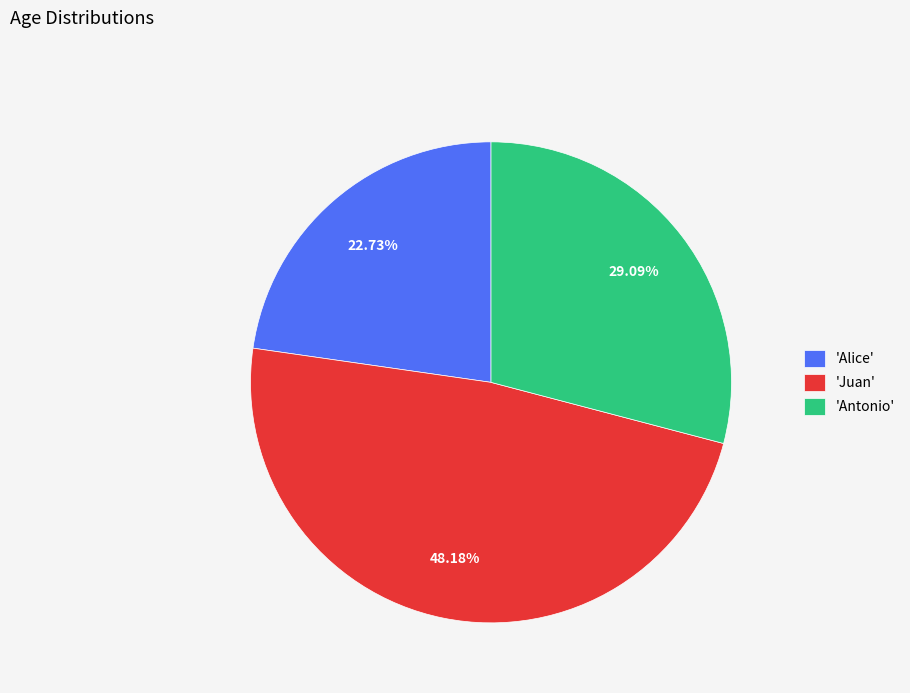

Between 'Antonio' and 'Juan', which is larger?

'Juan'